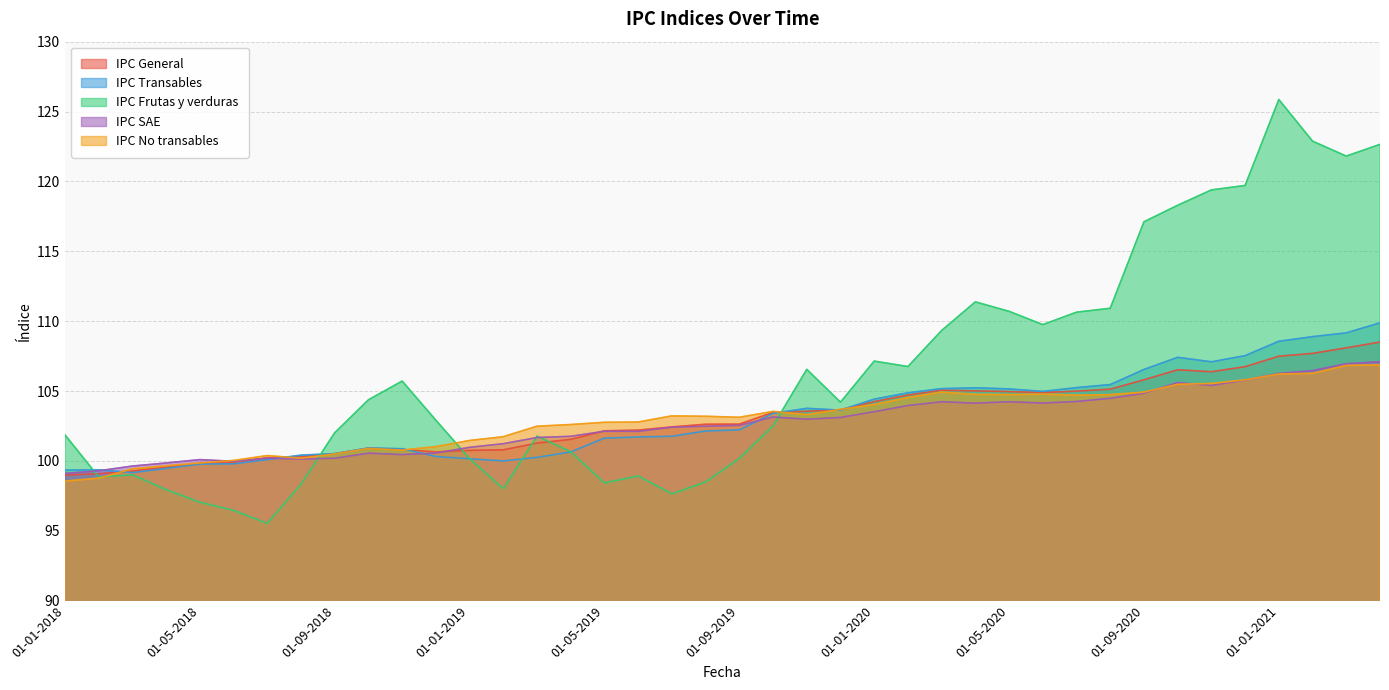

Rank the series at 01-12-2019 from lowest to highest value.

IPC SAE, IPC Transables, IPC General, IPC No transables, IPC Frutas y verduras